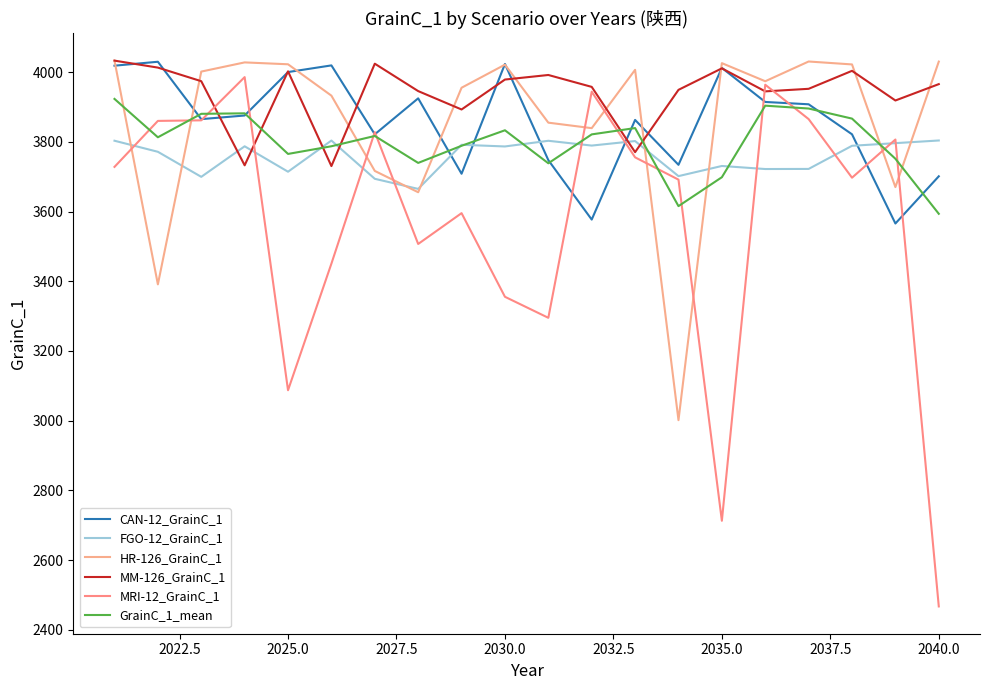

How many lines are shown in the chart?

6